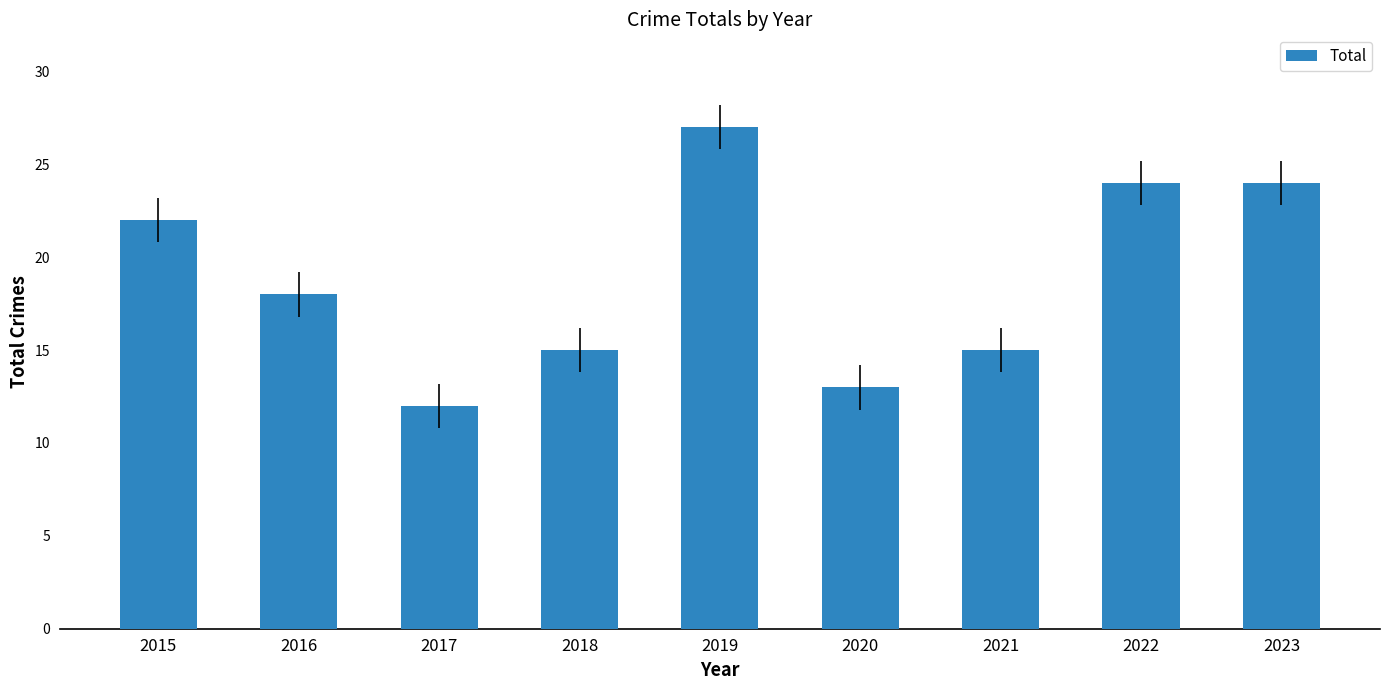

What value does the data have at 2016, to the nearest 5?

20